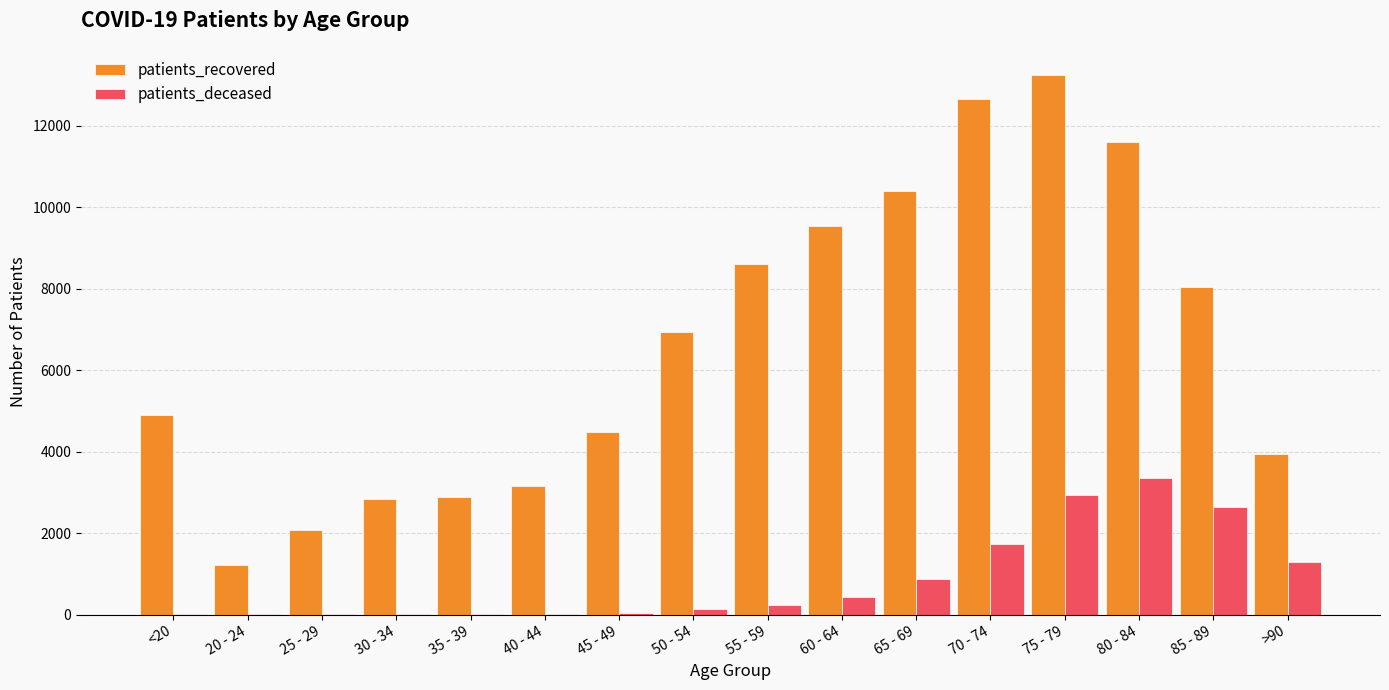

The value of patients_deceased at 85 - 89 is 2641. True or false?

True